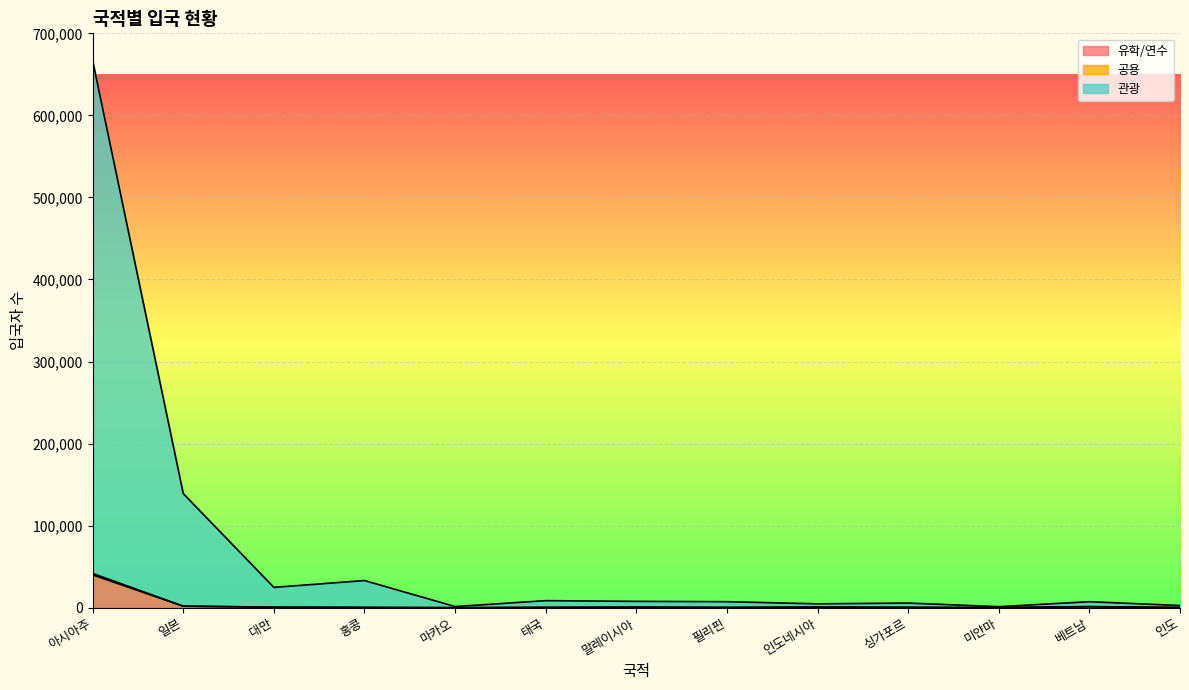

Reading left to right, transcribe all the data shown in this chart.

유학/연수: 아시아주=40011	일본=1788	대만=678	홍콩=324	마카오=26	태국=274	말레이시아=628	필리핀=220	인도네시아=634	싱가포르=382	미얀마=114	베트남=1156	인도=236
공용: 아시아주=41745	일본=1919	대만=693	홍콩=326	마카오=26	태국=421	말레이시아=641	필리핀=335	인도네시아=709	싱가포르=384	미얀마=194	베트남=1343	인도=301
관광: 아시아주=666768	일본=139044	대만=24788	홍콩=33101	마카오=1404	태국=8610	말레이시아=7730	필리핀=7330	인도네시아=4710	싱가포르=5659	미얀마=1272	베트남=7316	인도=2673